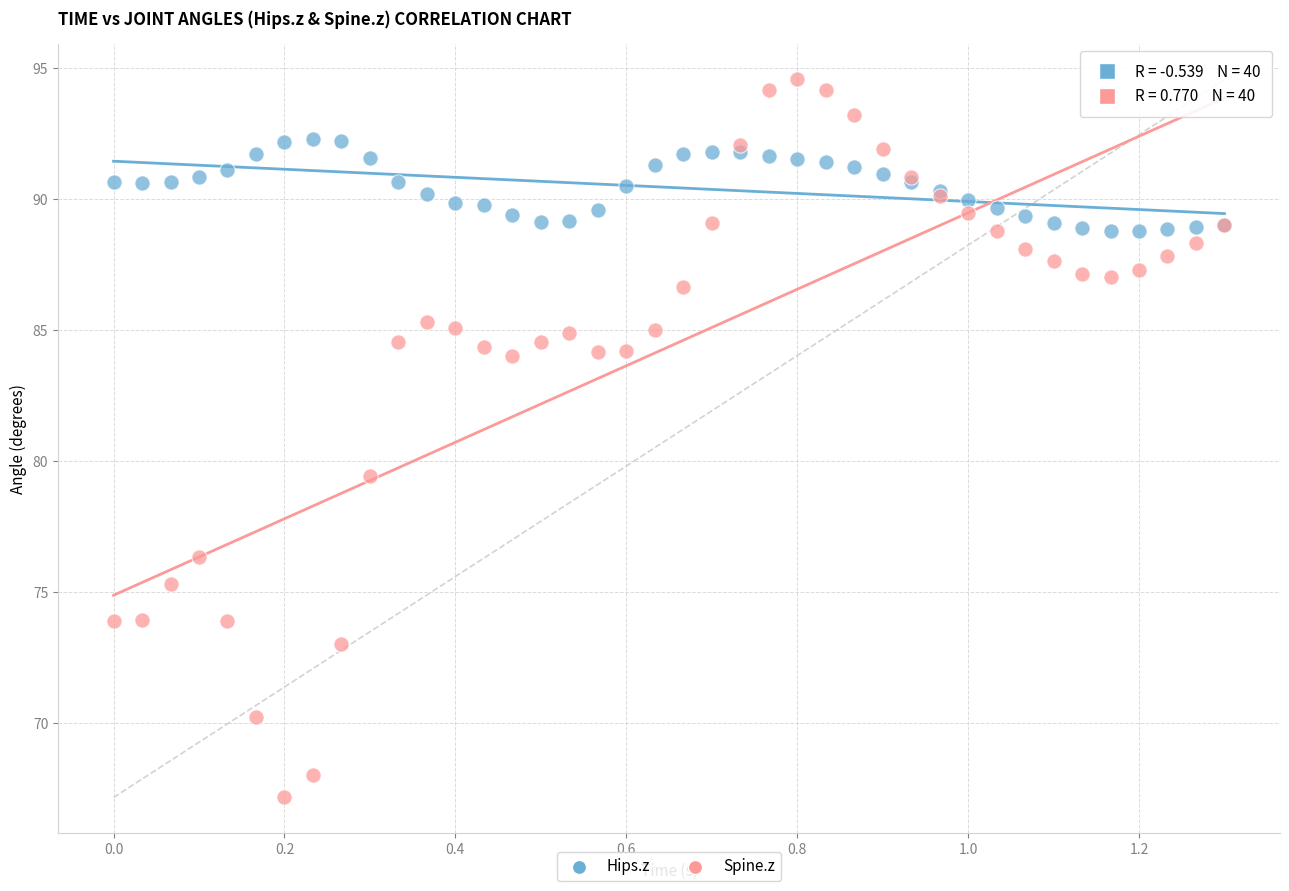

Across all series, what Y value is closest to 80?

79.4